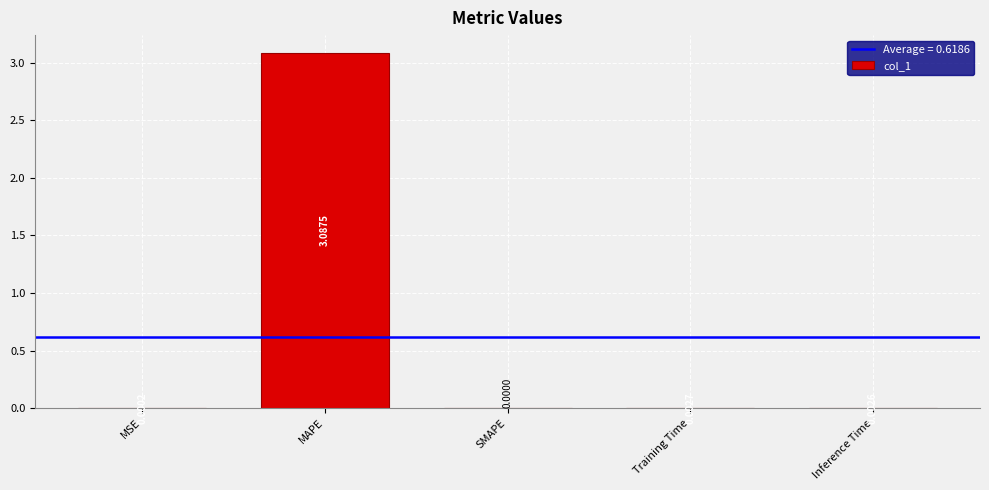

Which label corresponds to the largest value in the chart?

MAPE